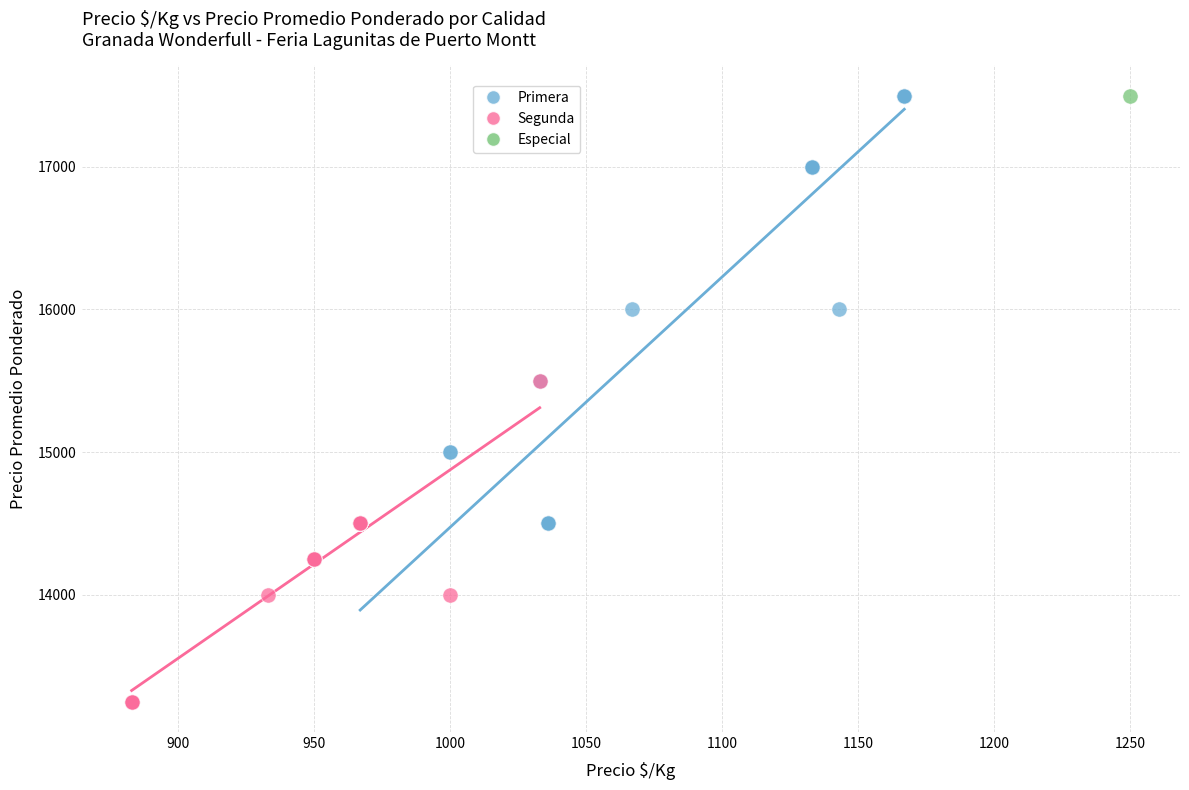

What are all the series names shown in the legend?

Primera, Segunda, Especial